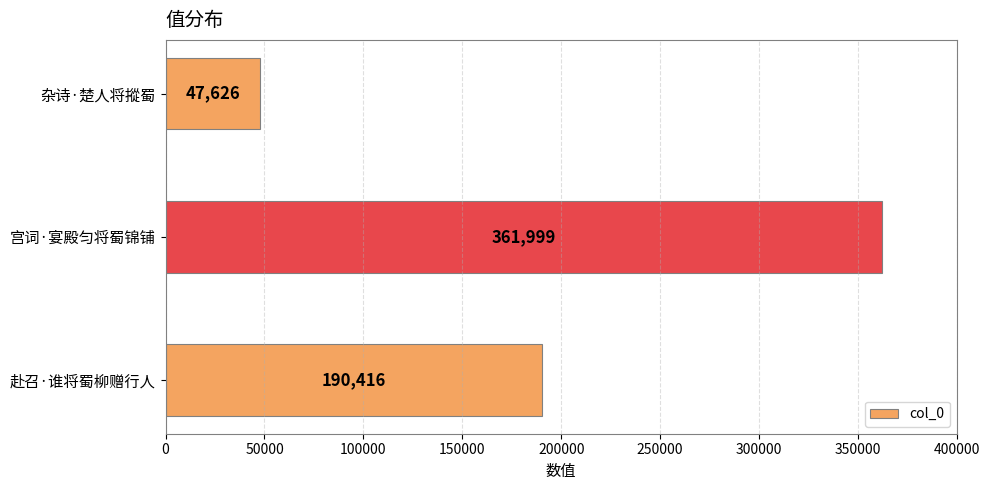

Are the bars grouped side by side (vs. stacked)?

No